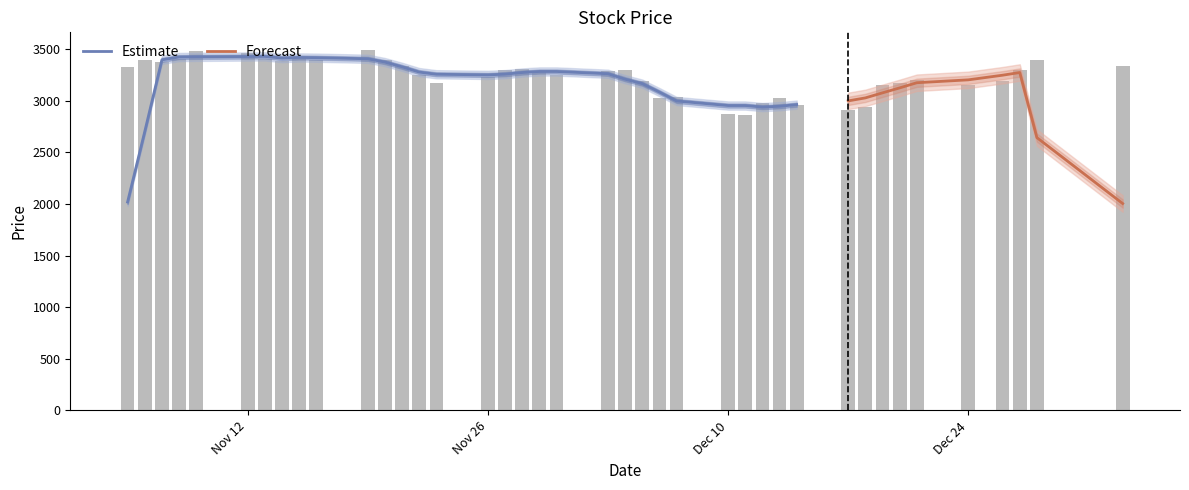

Reading right to left, extract all data points from this chart.

3335	3395	3295	3195	3155	3205	3170	3155	2945	2915	2960	3025	2975	2865	2875	3035	3025	3195	3295	3285	3250	3290	3305	3295	3235	3170	3255	3335	3400	3490	3400	3415	3390	3410	3460	3480	3410	3375	3400	3325